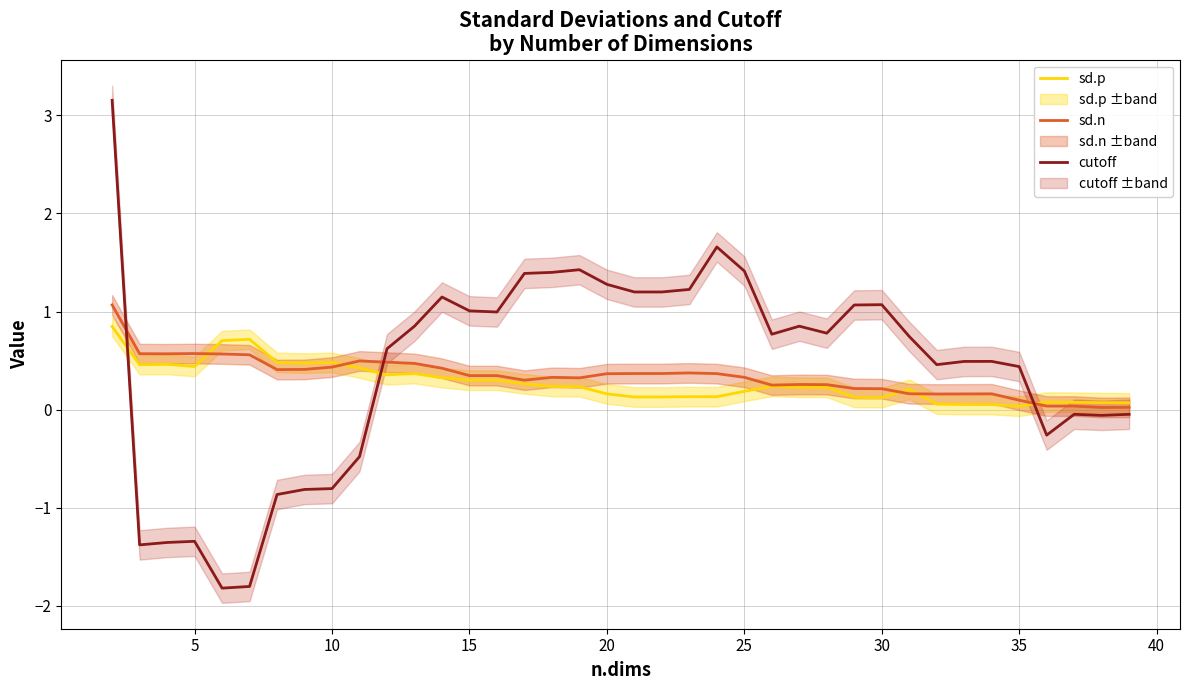

What are all the series names shown in the legend?

sd.p, sd.n, cutoff